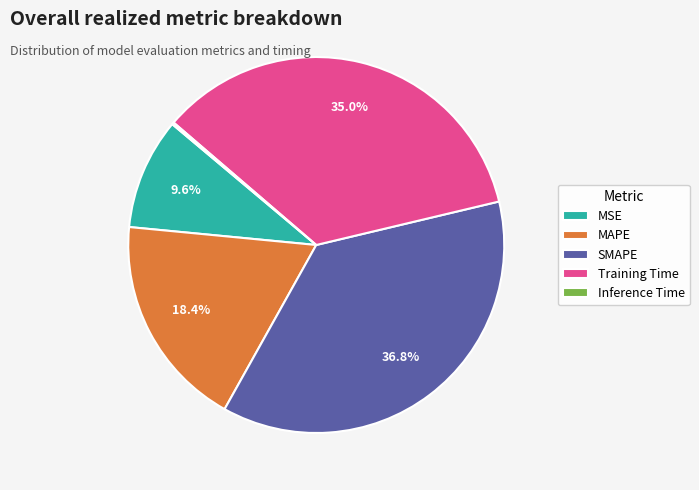

Which has a higher value, MAPE or Training Time?

Training Time